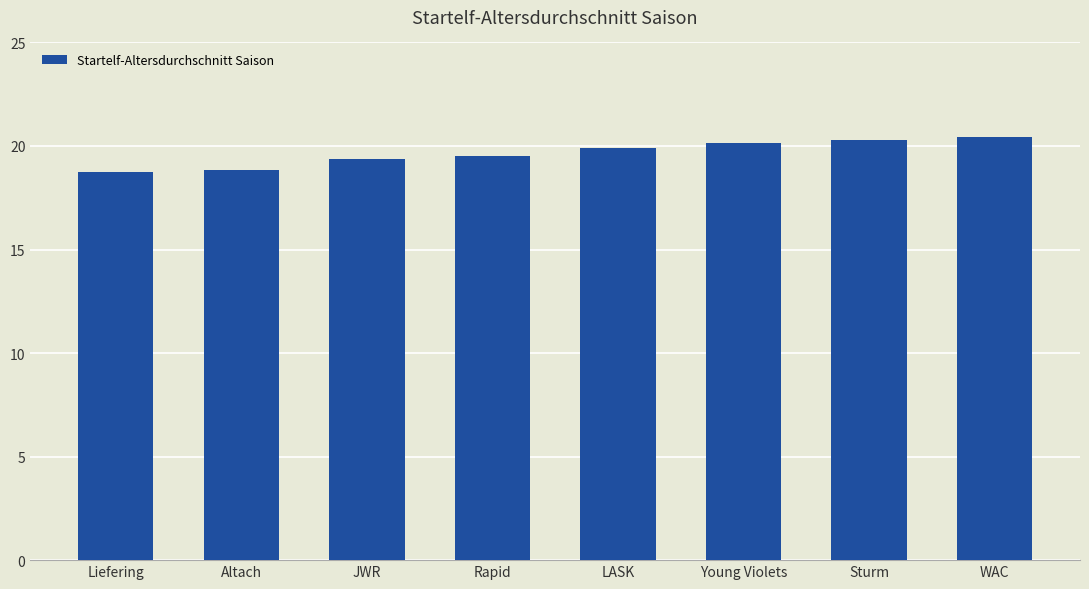

True or false: the data shows 9.5 at JWR.

False